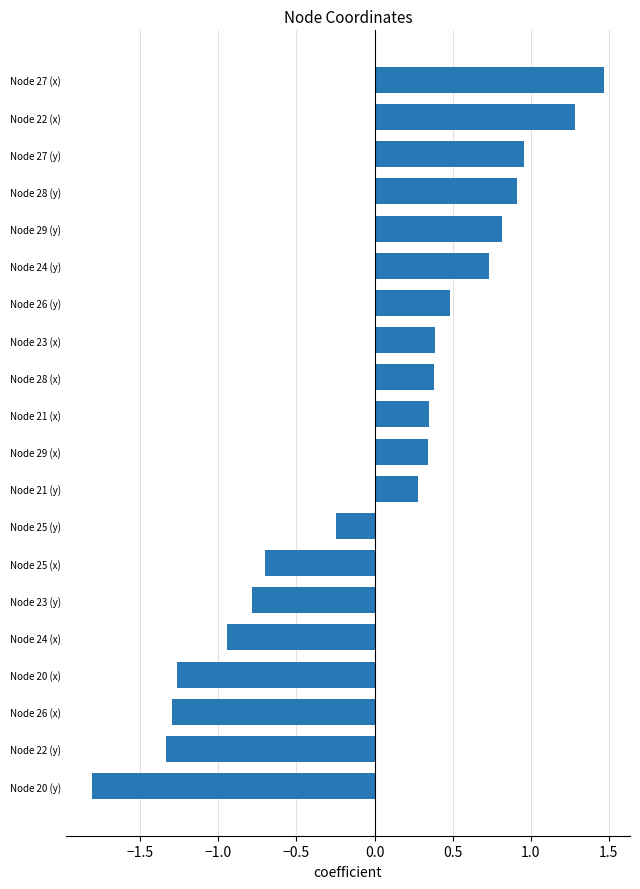

What is the sum of the values at Node 29 (x) and Node 26 (y)?

0.8